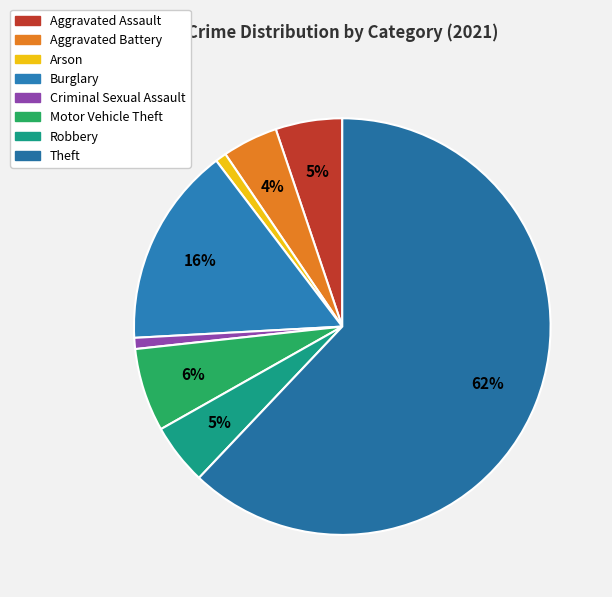

How many segments does this pie chart have?

8